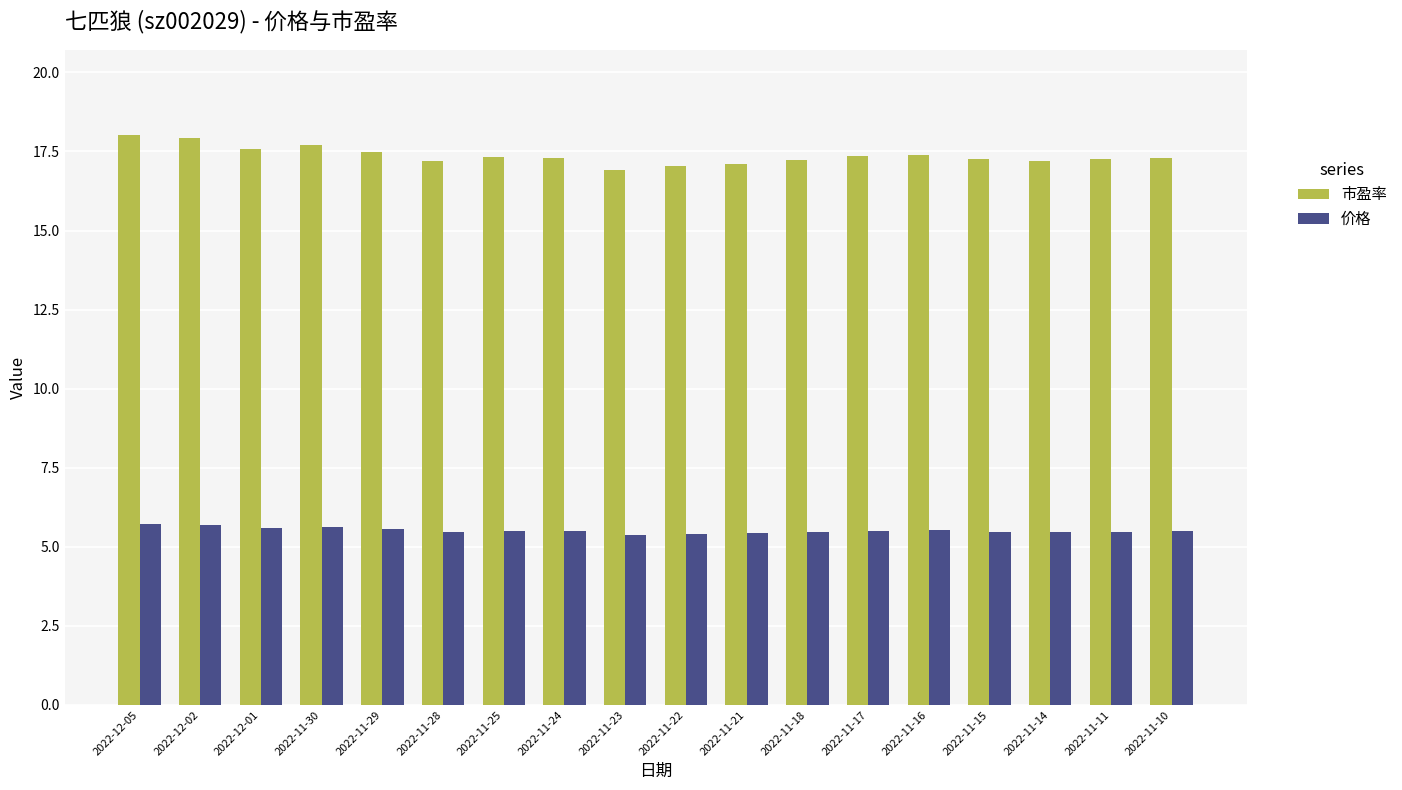

Count the number of categories in the chart.

18